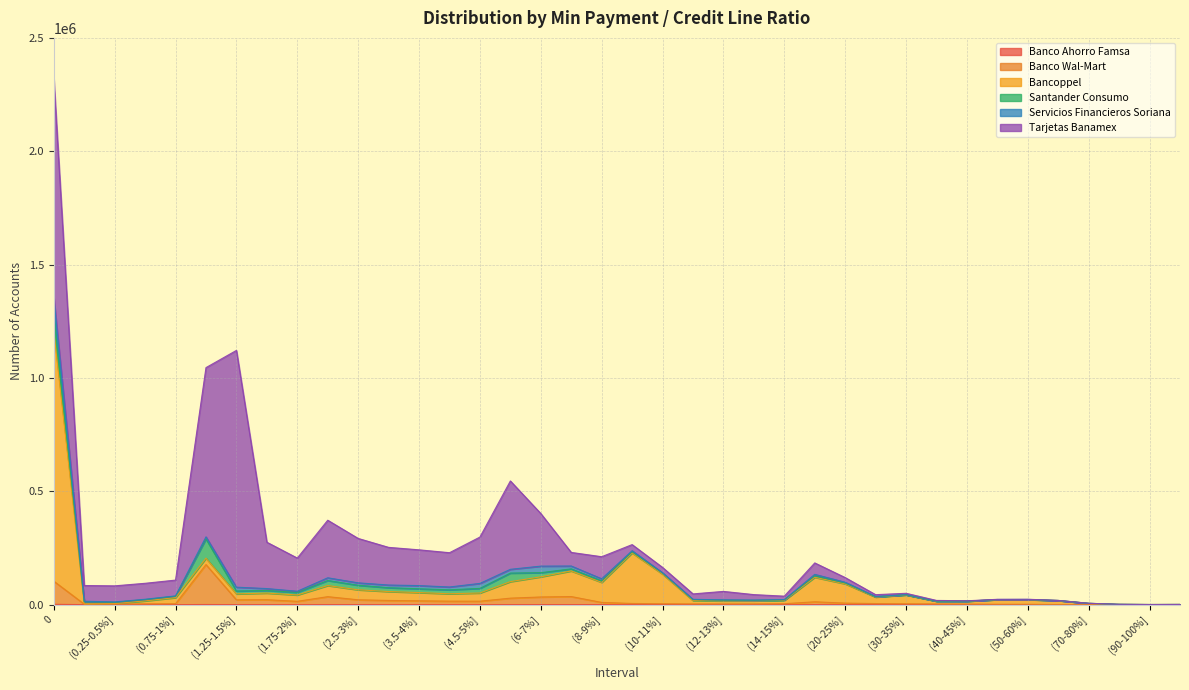

What is the average value of the Banco Wal-Mart series?

16884